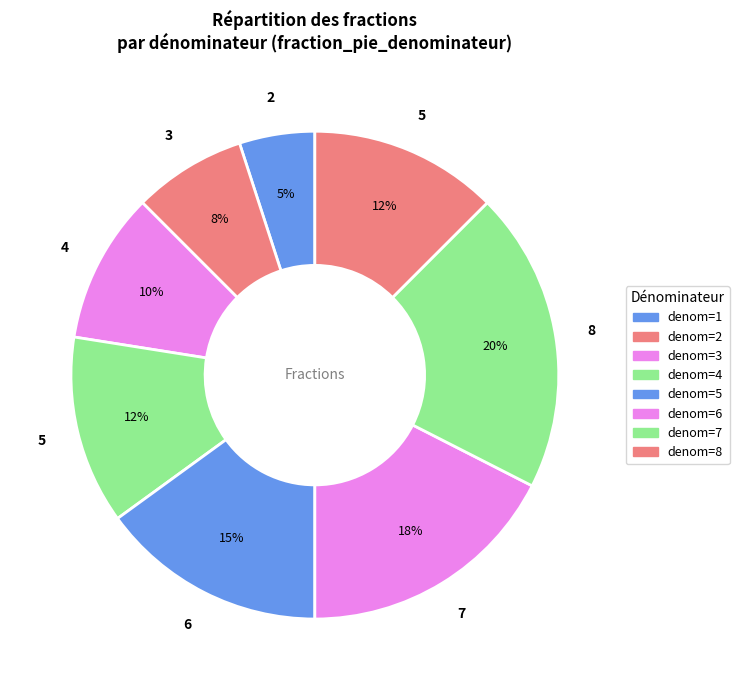

How many segments does this pie chart have?

8